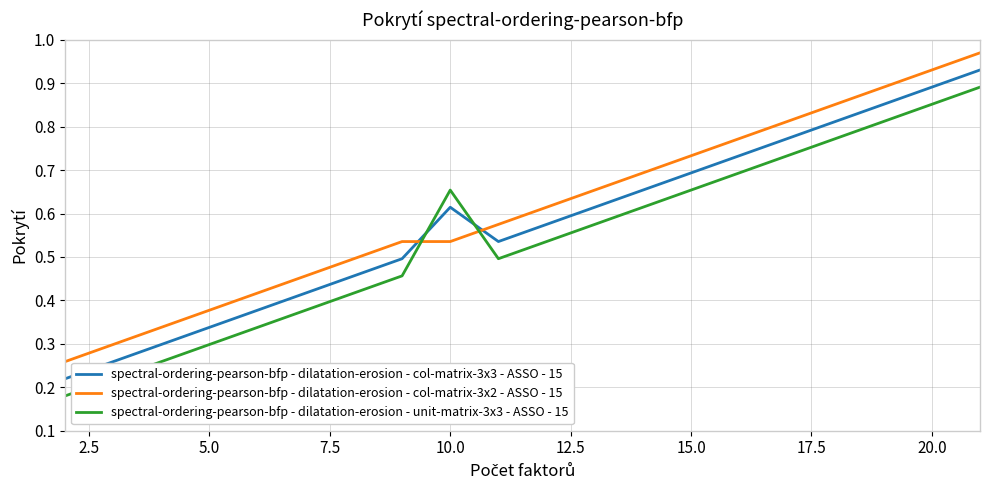

Does the chart have visible grid lines?

Yes